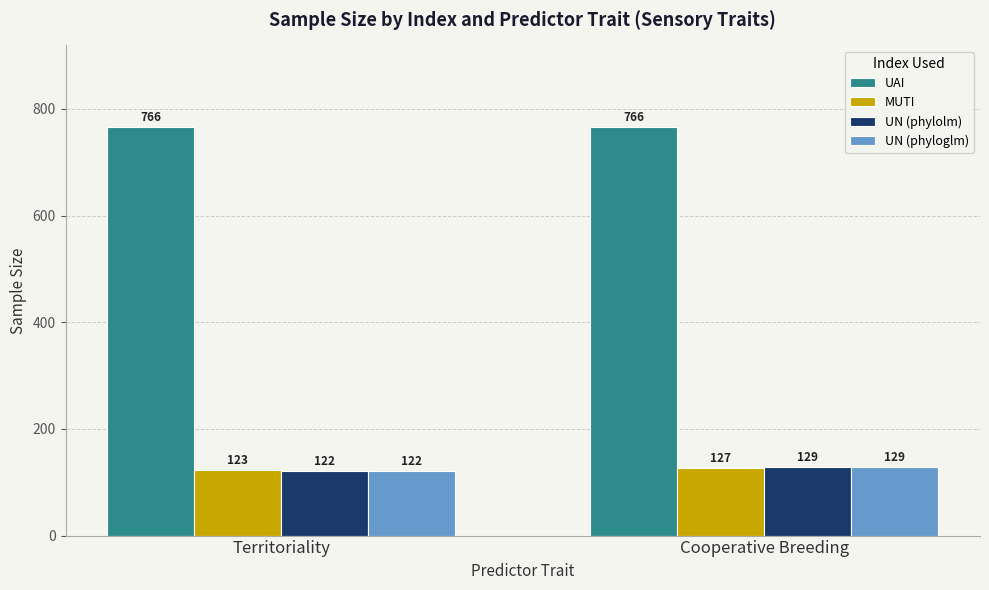

List the labels in order of UN (phyloglm) value, smallest first.

Territoriality, Cooperative Breeding